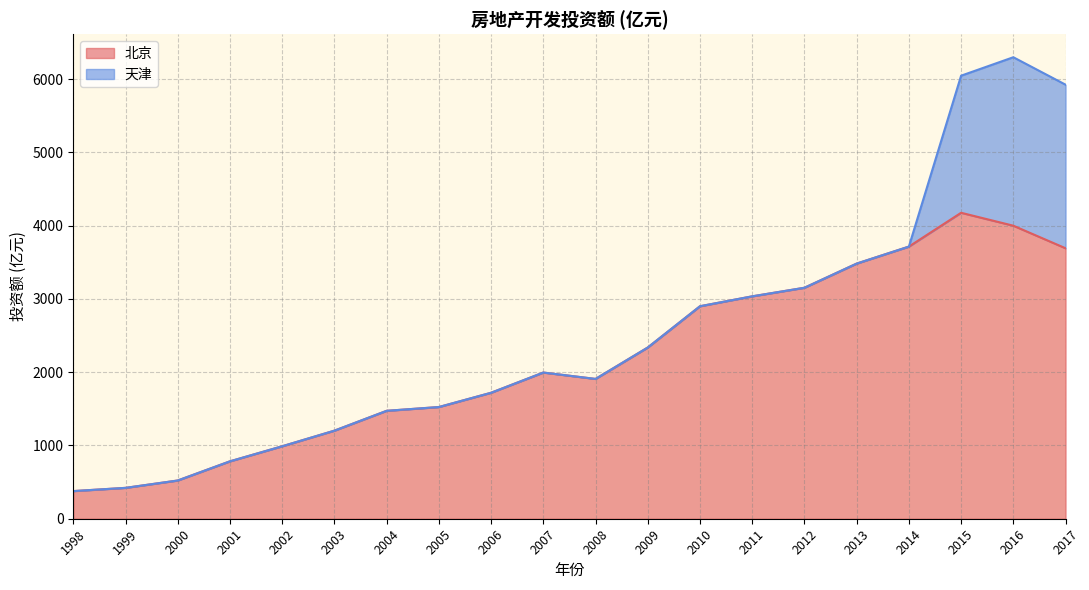

Is it true that the value at 2007 is 1995.8?

True